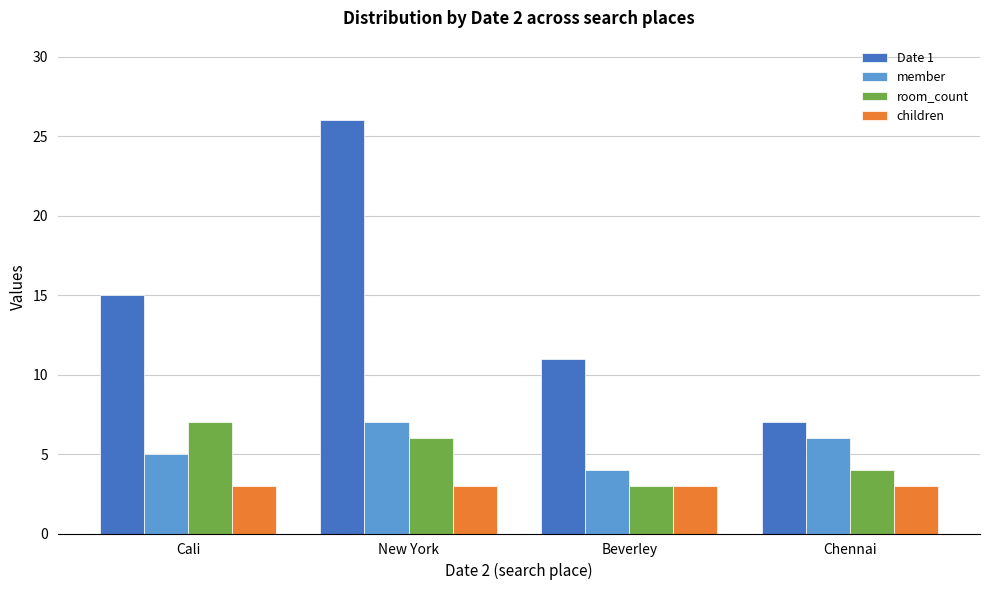

At how many categories does at least one series exceed 22?

1